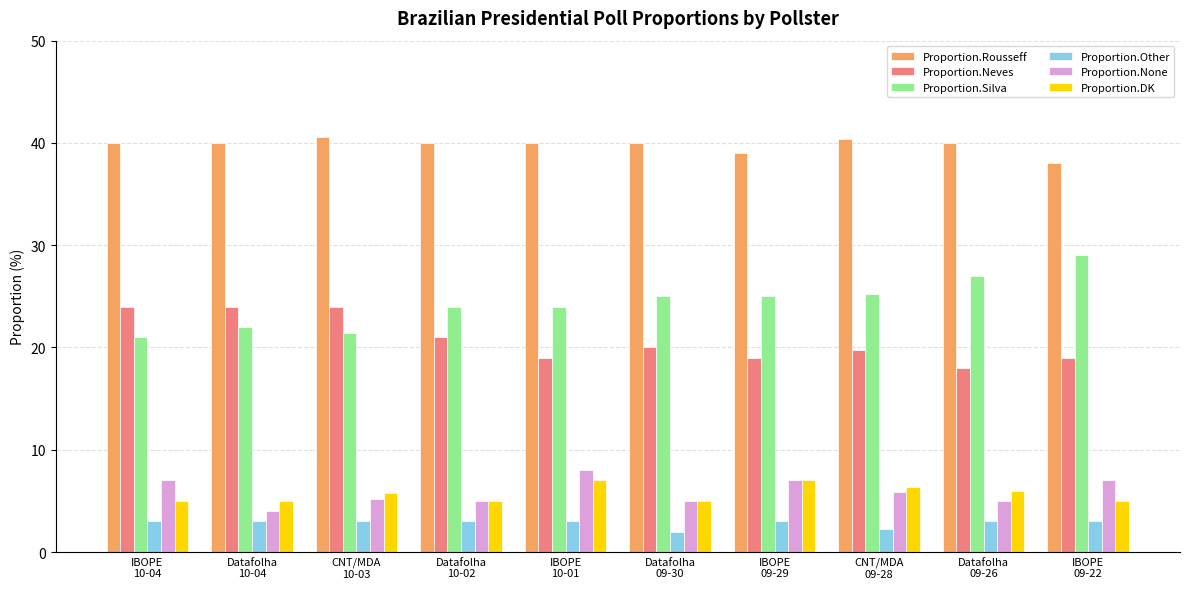

What is the label of the 6th bar from the left?

Datafolha
09-30